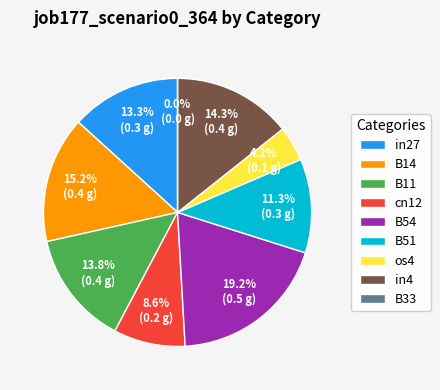

Is B51 the majority of the pie?

No